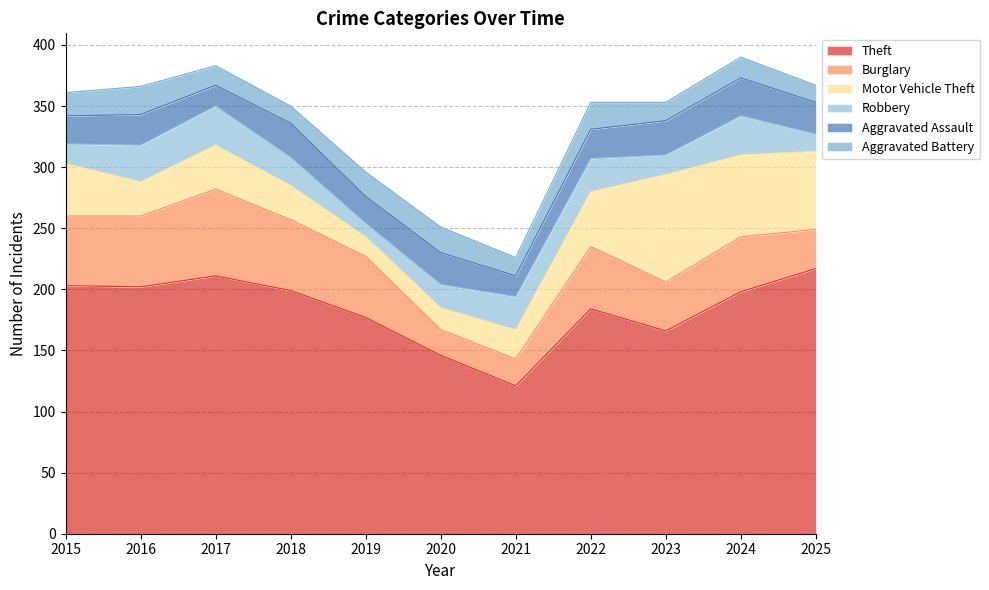

The value of Theft at 2016 is 202. True or false?

True